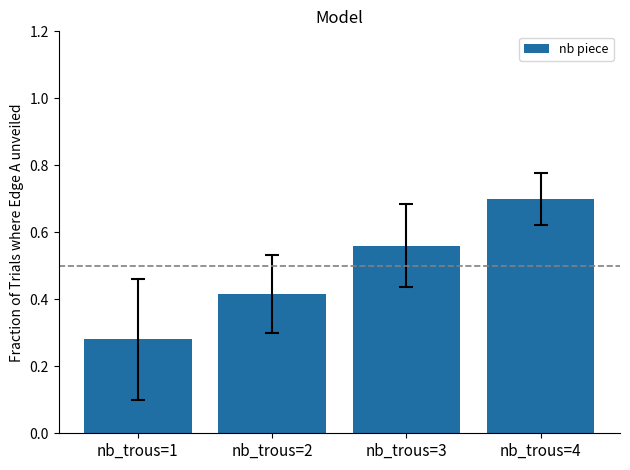

What is the change in value from nb_trous=3 to nb_trous=4?

+0.1